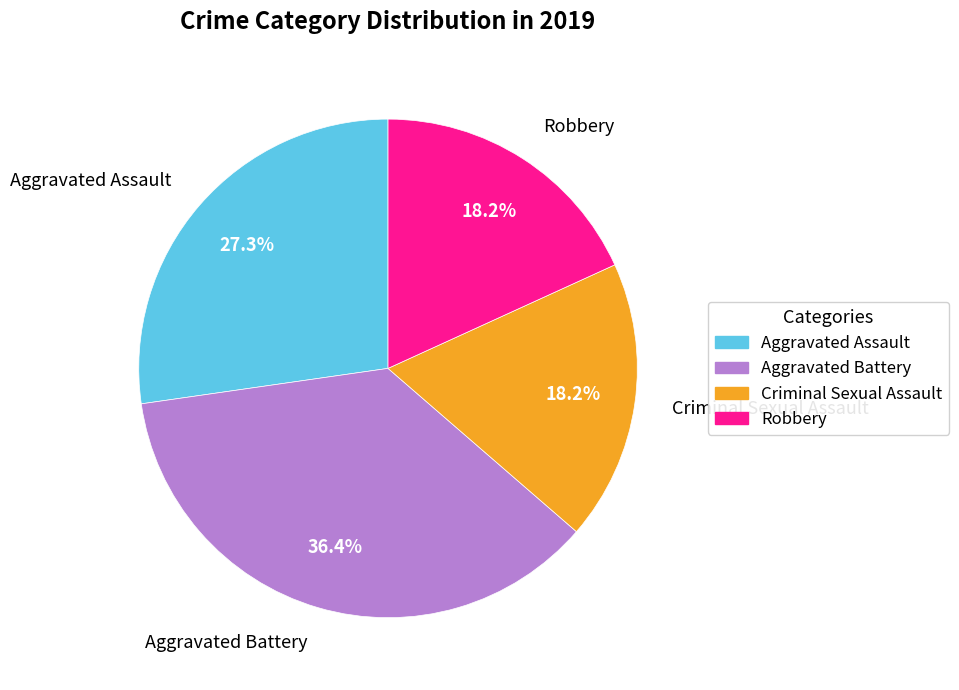

To the nearest percent, what is the average slice percentage?

25%